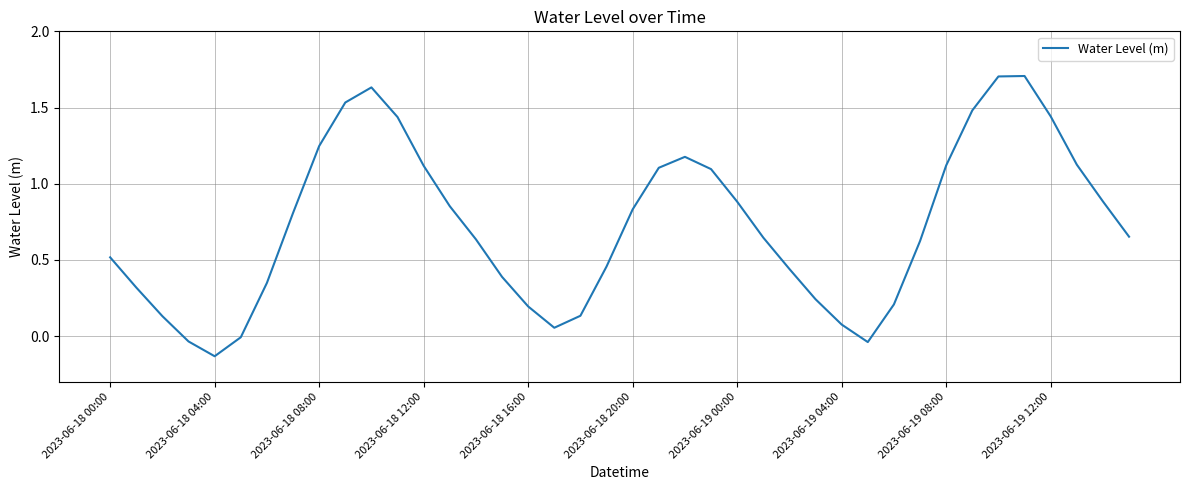

What is the maximum value shown in the chart?

1.7